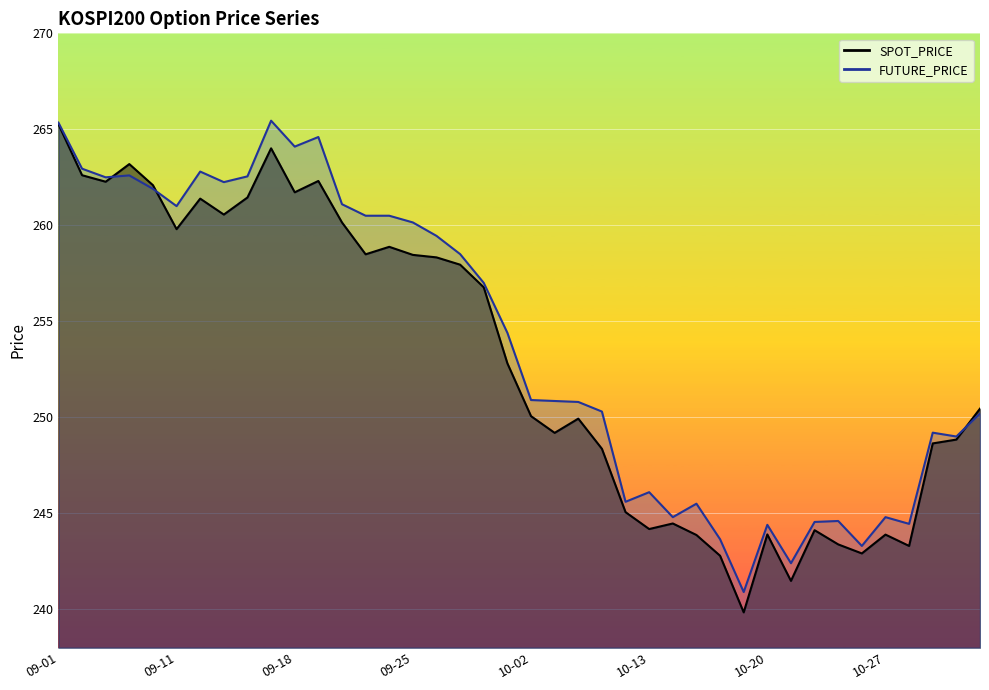

List the series in order of their peak value, highest first.

FUTURE_PRICE, SPOT_PRICE